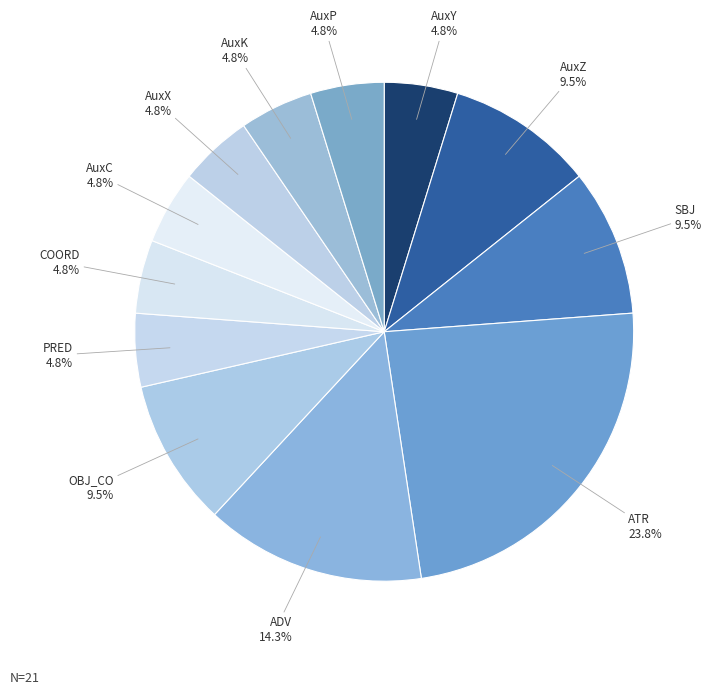

How much of the chart is everything except AuxC?

95.2%